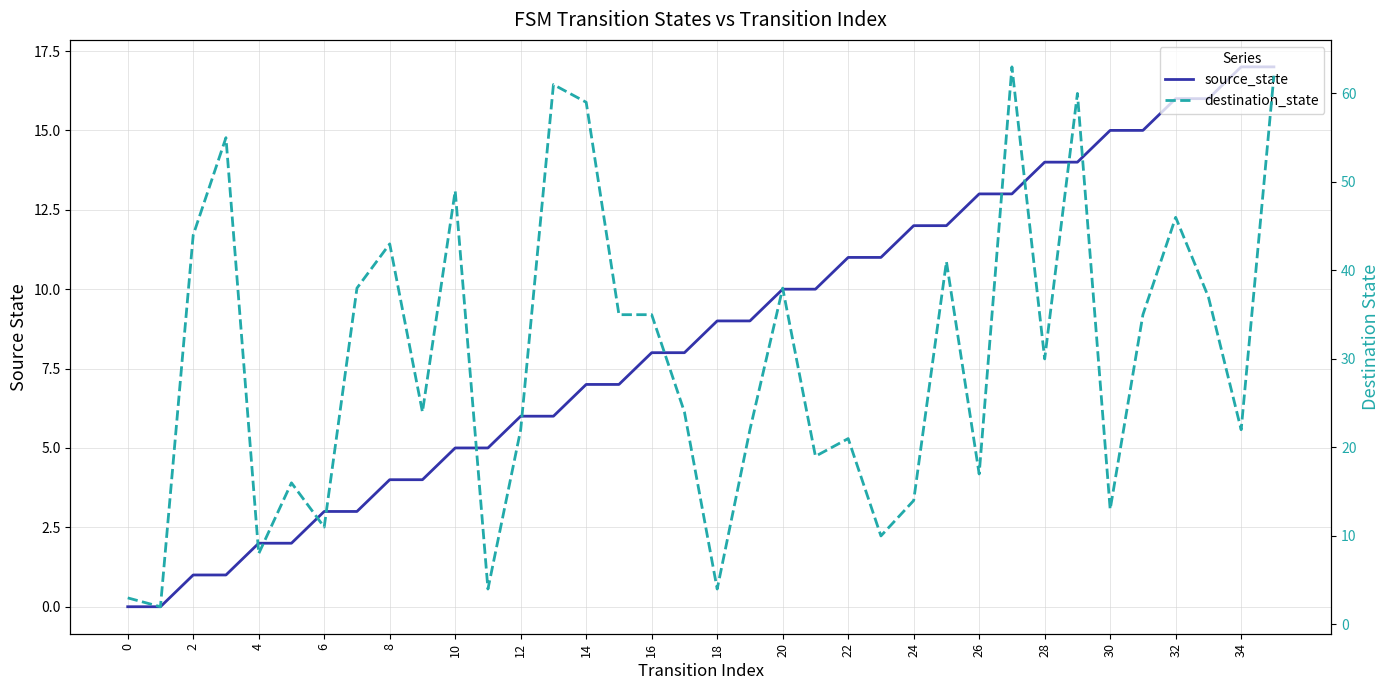

True or false: source_state and destination_state cross at least once.

True